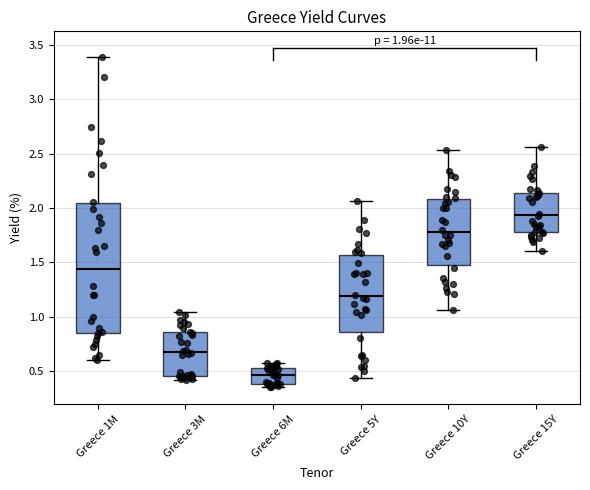

Comparing the boxes themselves (not the whiskers), which one is the tallest?

Greece 1M